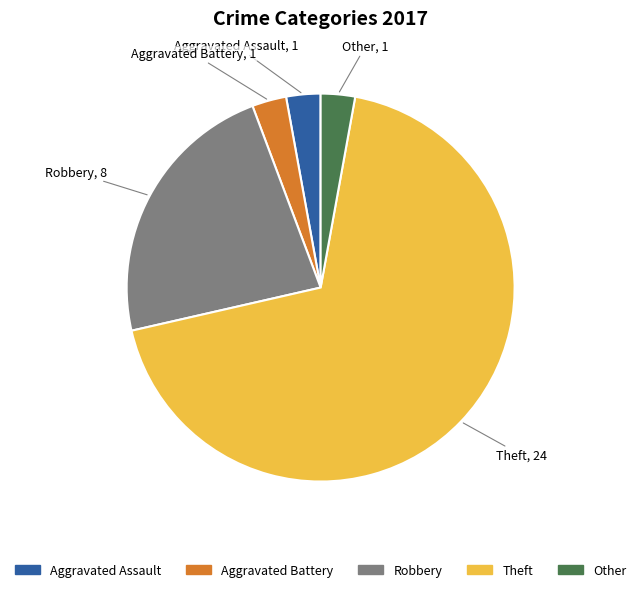

Does Other represent more than half of the total?

No